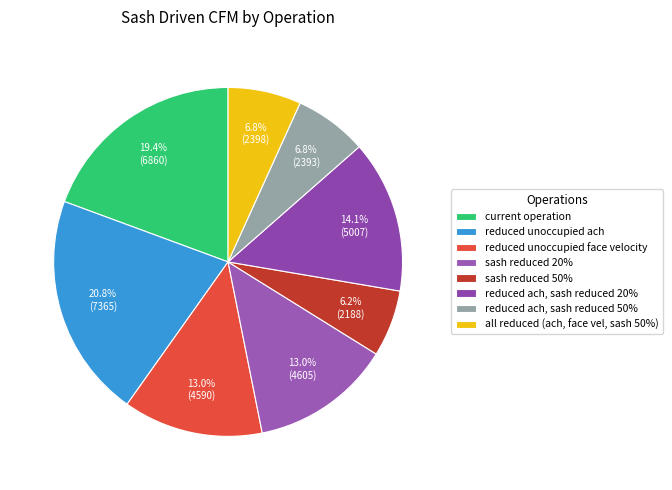

Combined, do reduced ach, sash reduced 20% and reduced ach, sash reduced 50% account for over 50%?

No